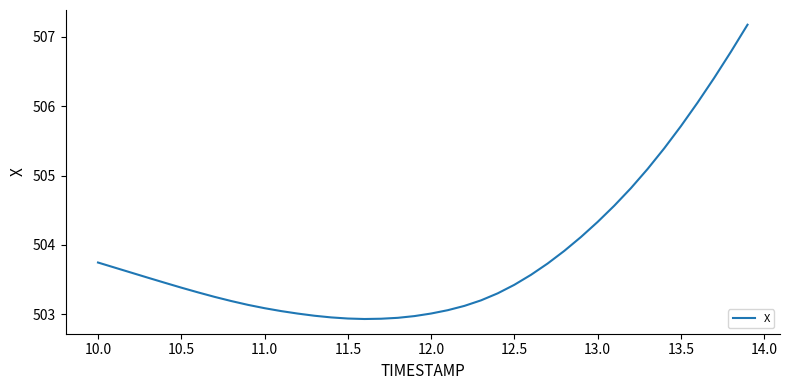

What is the difference between the maximum and minimum values?

4.2